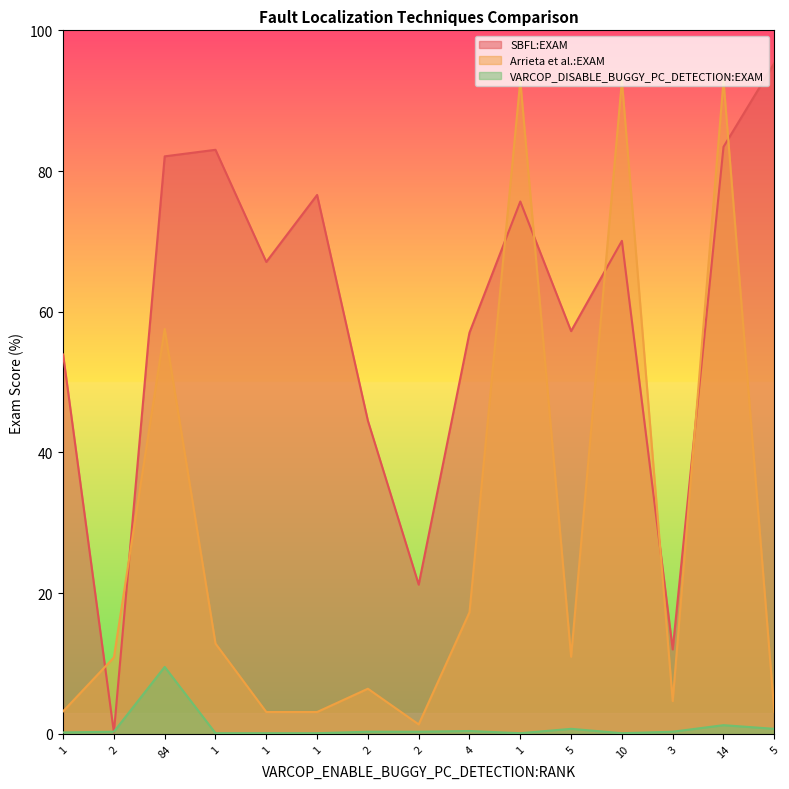

How many lines are shown in the chart?

3